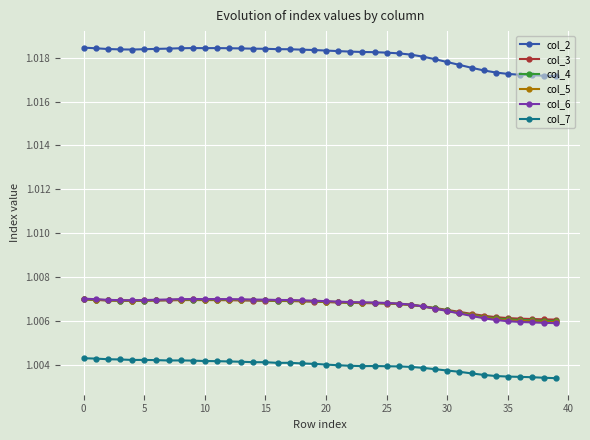

At how many categories does at least one series exceed 1?

40